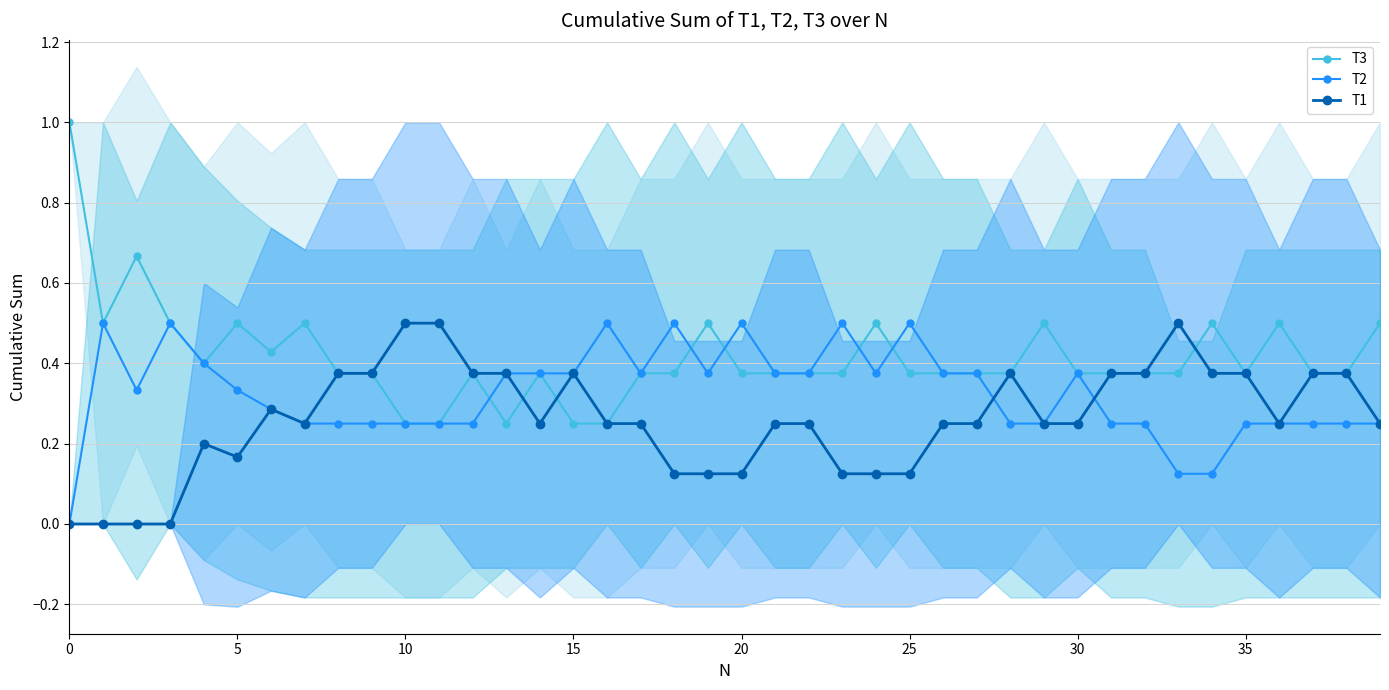

Which series has the largest total across all categories?

T3